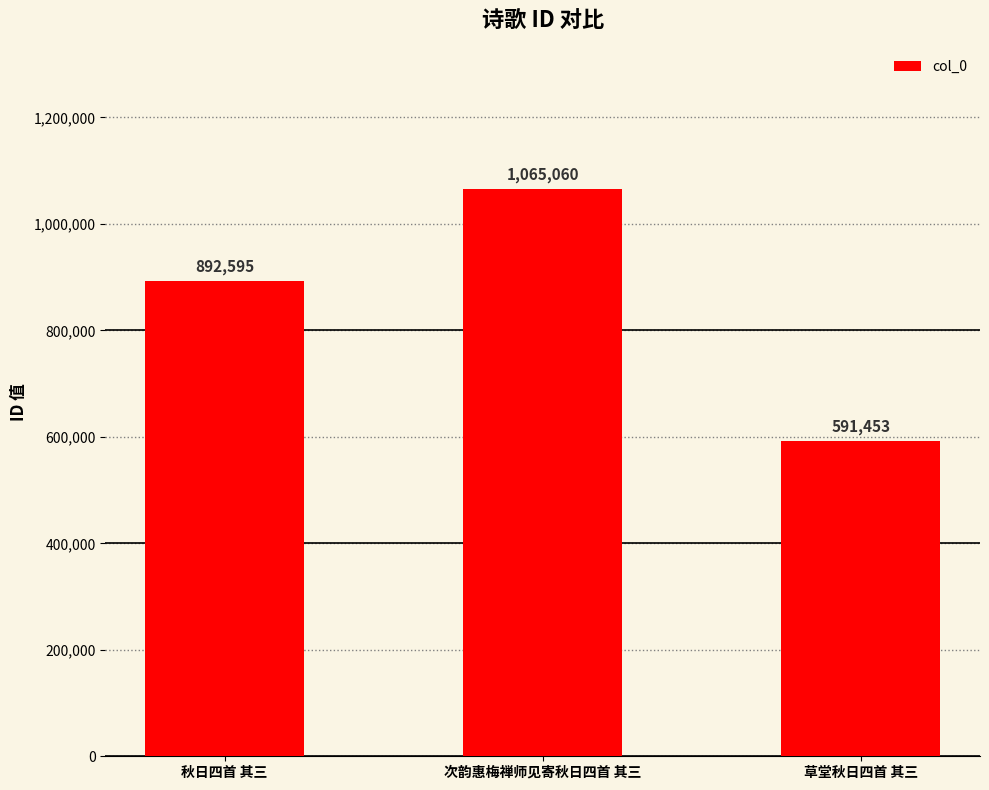

Which has a higher value, 秋日四首 其三 or 草堂秋日四首 其三?

秋日四首 其三